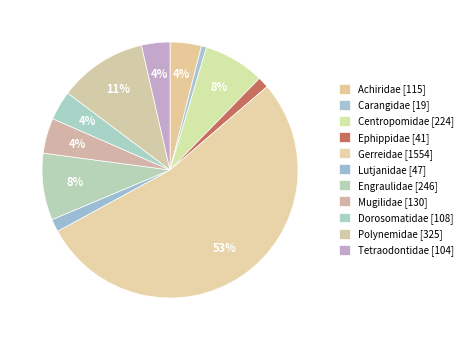

To the nearest percent, what portion does Ephippidae represent?

1%